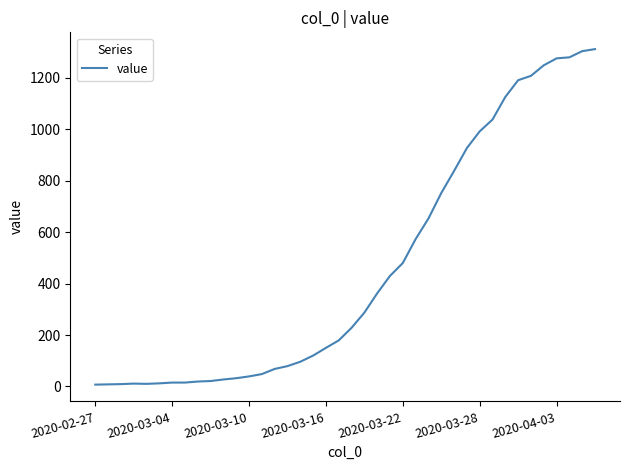

What is the difference between the maximum and minimum values?

1305